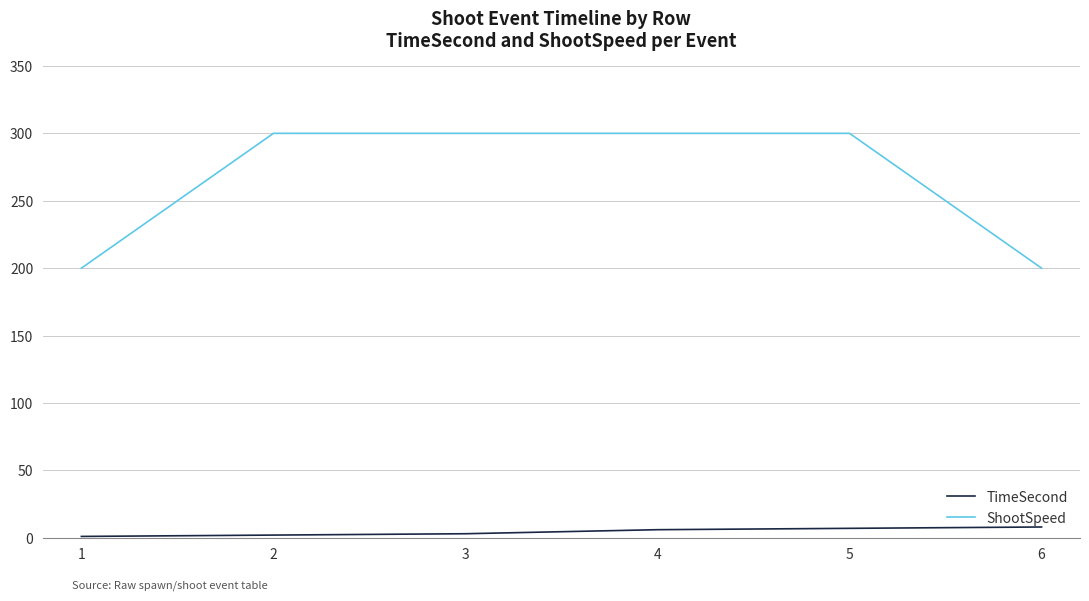

Does the chart display data point markers on the line(s)?

No